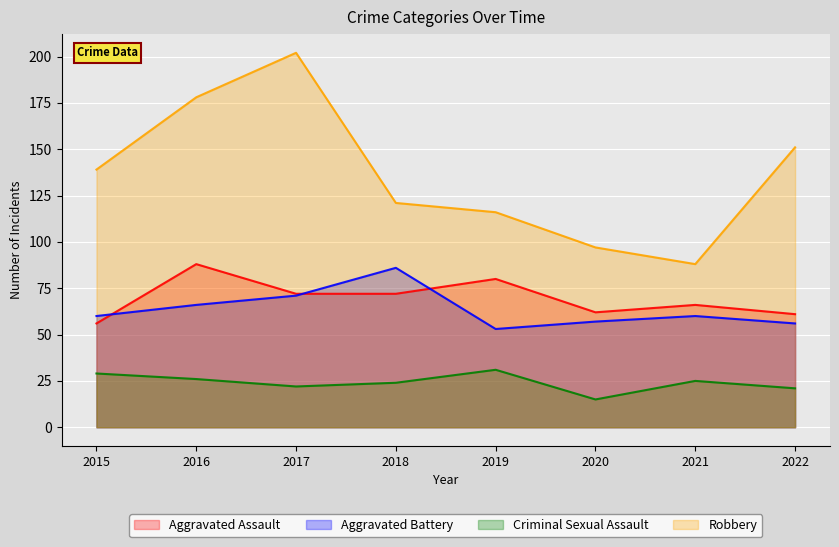

How many series are shown in this chart?

4